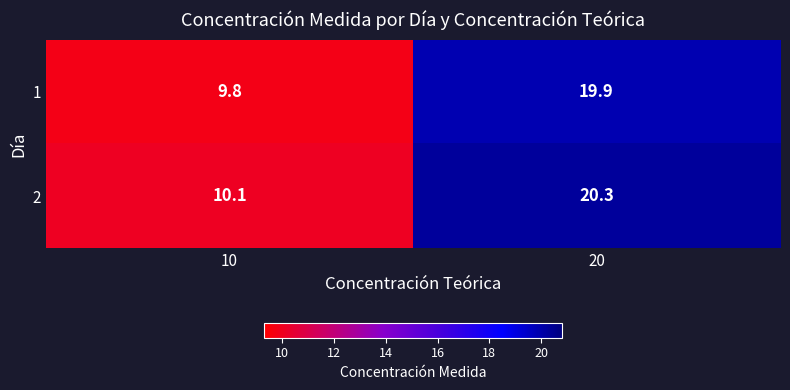

What is the difference between the maximum and minimum values in the 2 series?

10.2